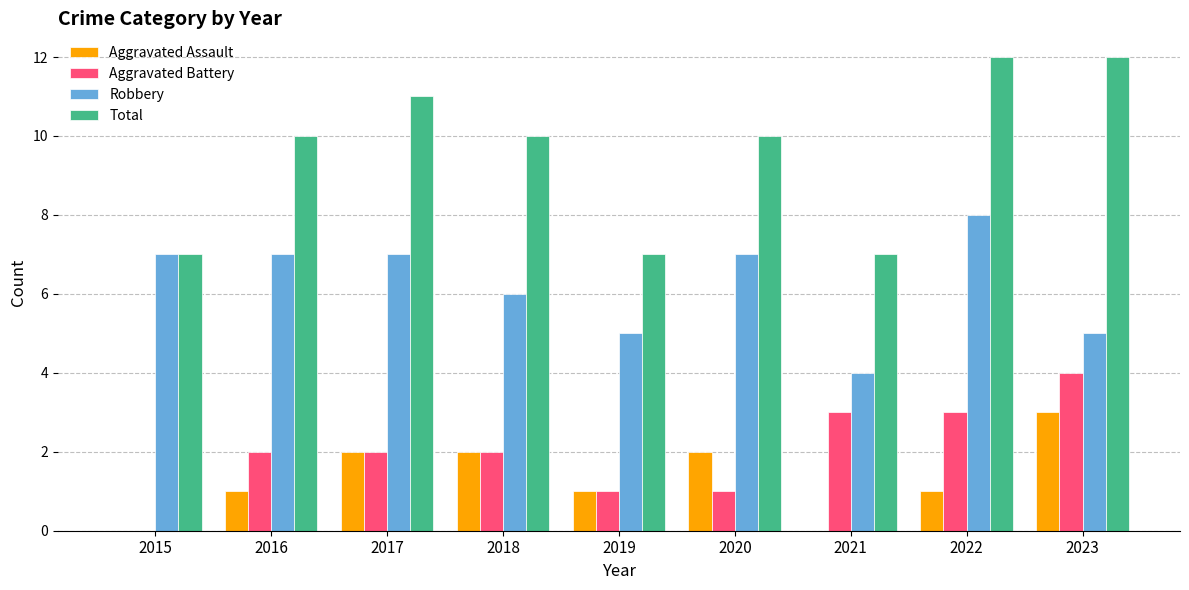

How many Robbery values are between 5 and 7?

7